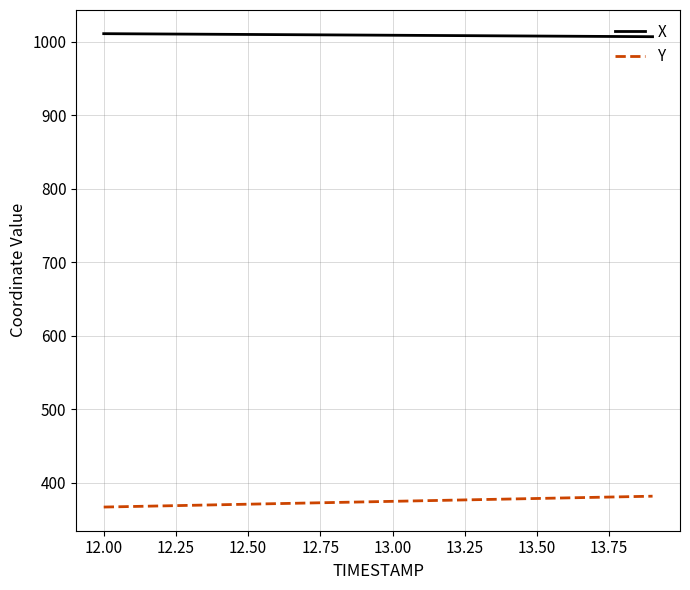

Which series has the largest range (max minus min)?

Y